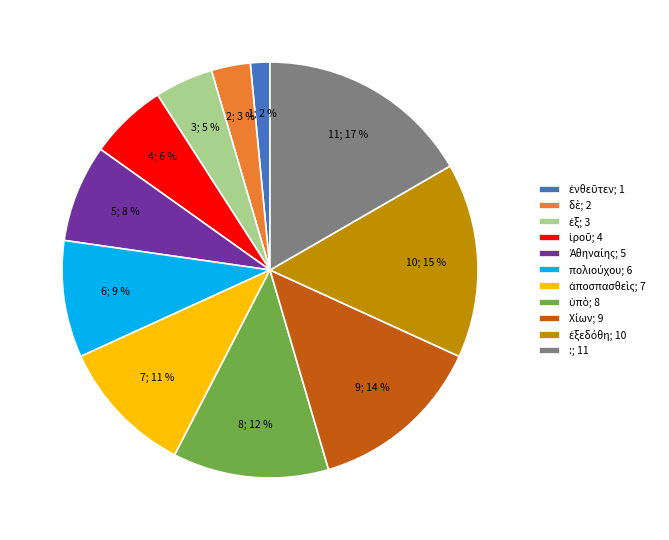

Does :; 11 represent more than half of the total?

No